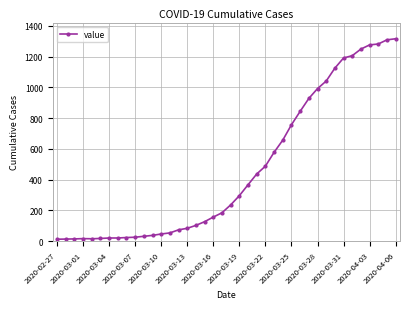

What is the maximum value shown in the chart?

1316